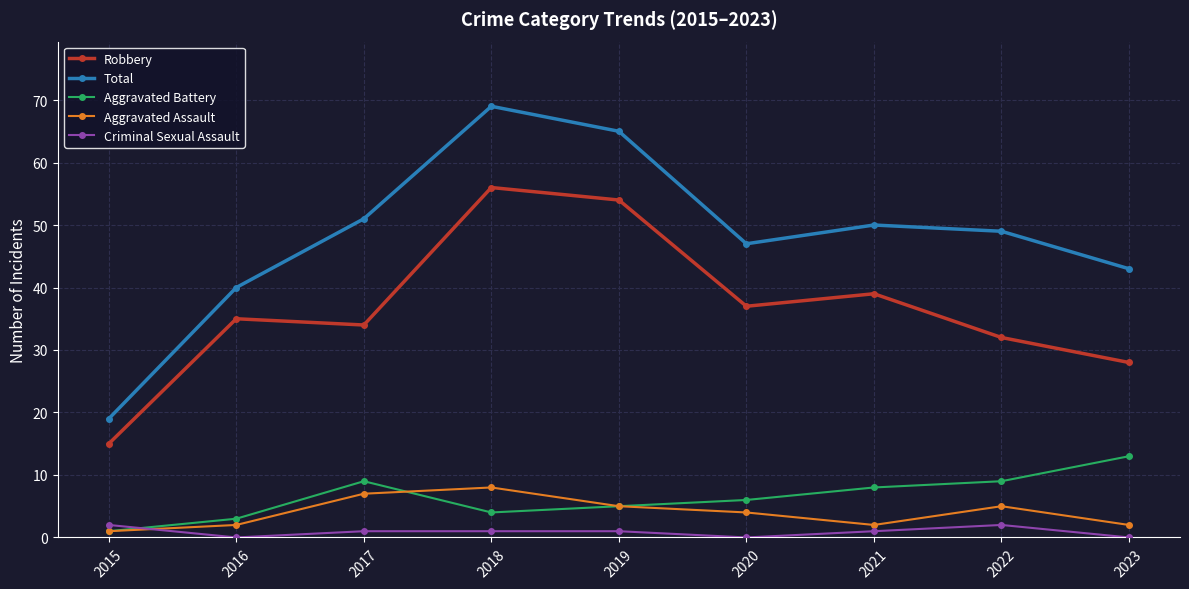

Which category has the lowest value in the Robbery series?

2015